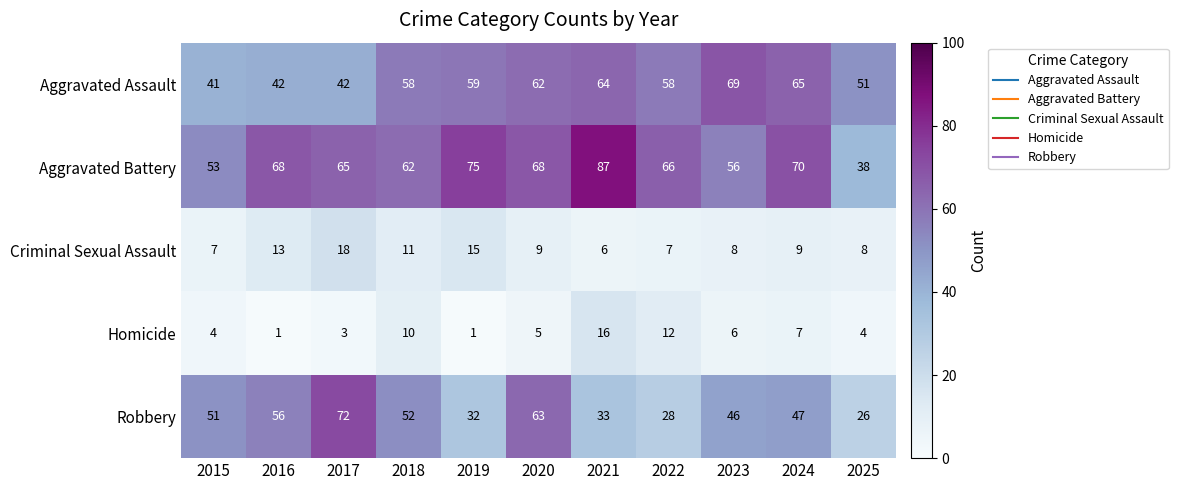

The Aggravated Assault series shows 105 at 2019. True or false?

False